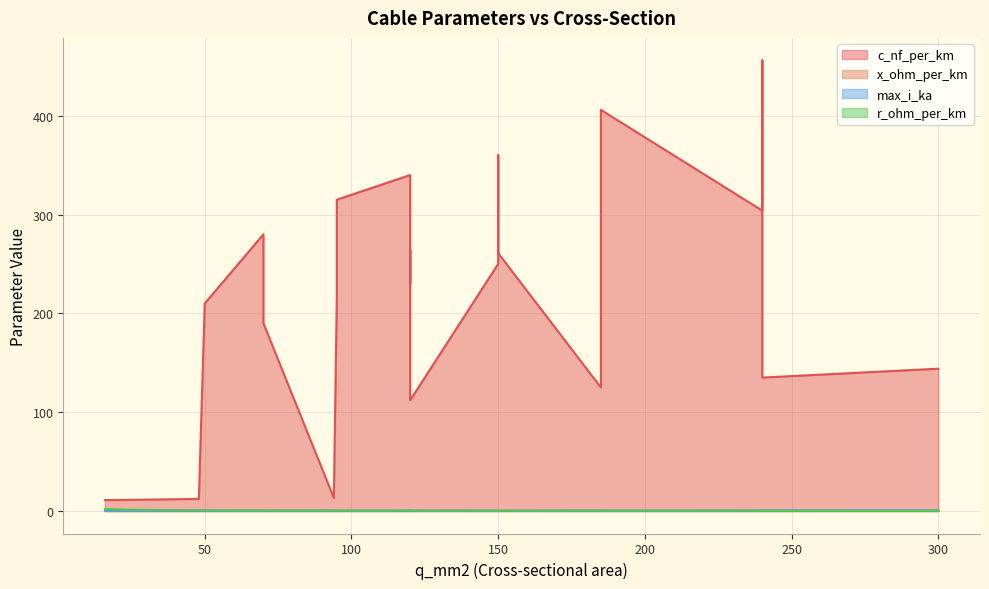

What is the smallest value displayed?

0.1